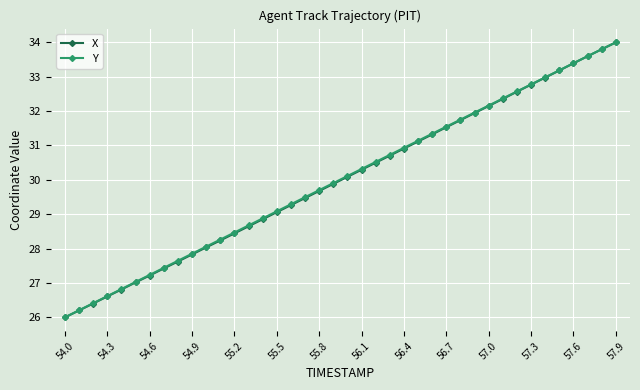

How many values in the X series exceed 30?

20